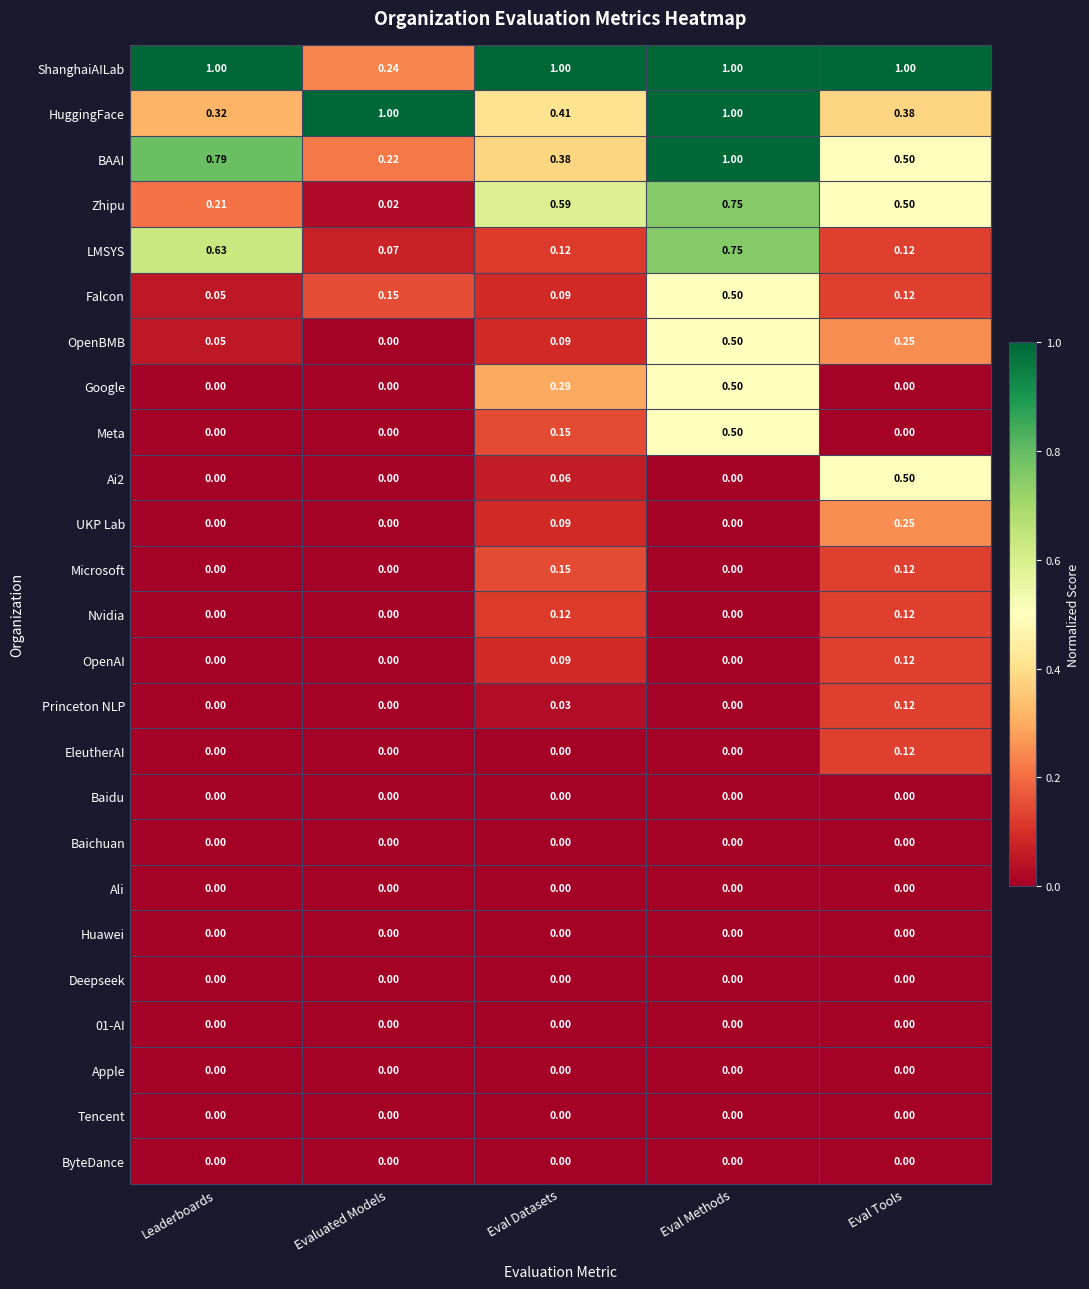

Count the number of categories in the chart.

5